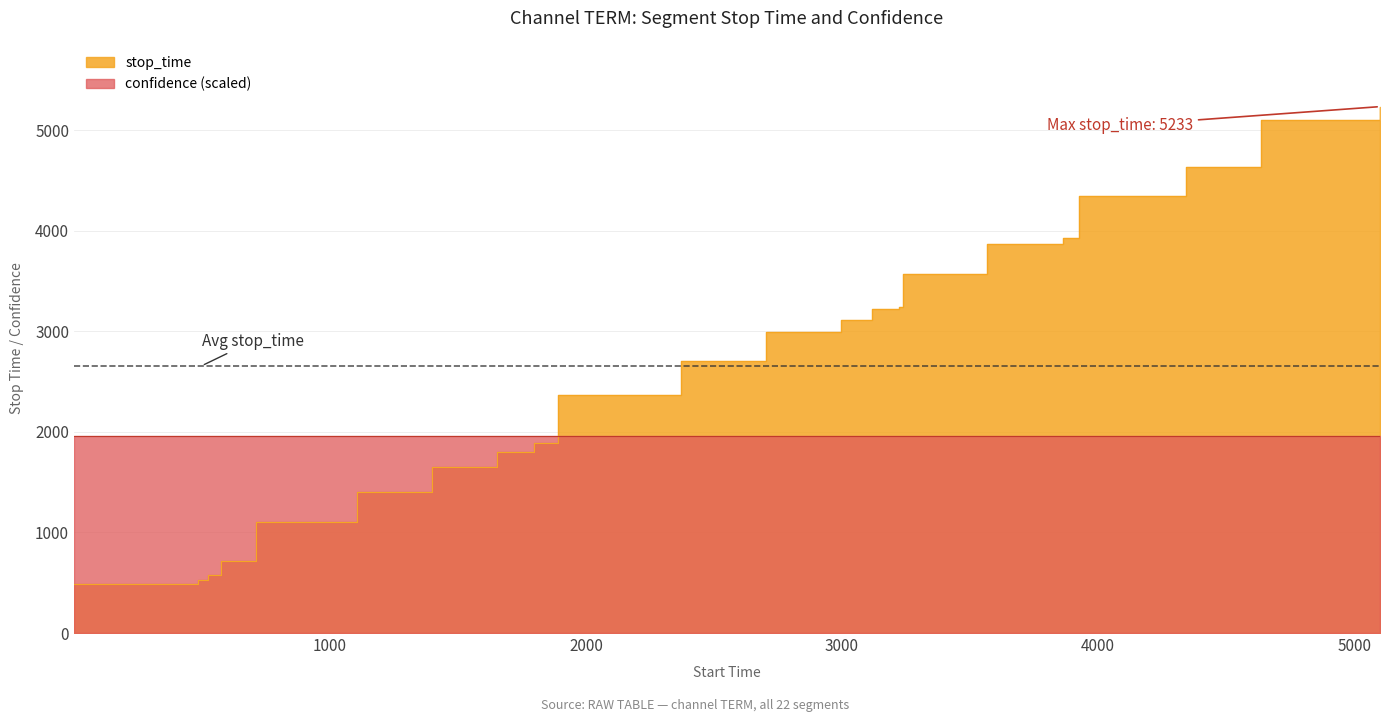

What is the difference between the second highest and second lowest values?

4575